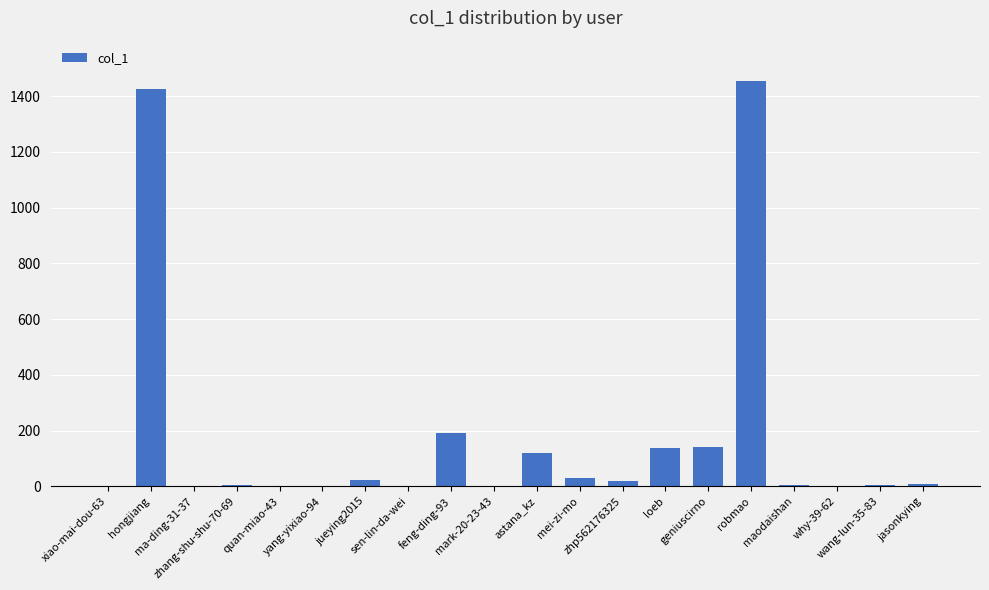

What is the average value?

178